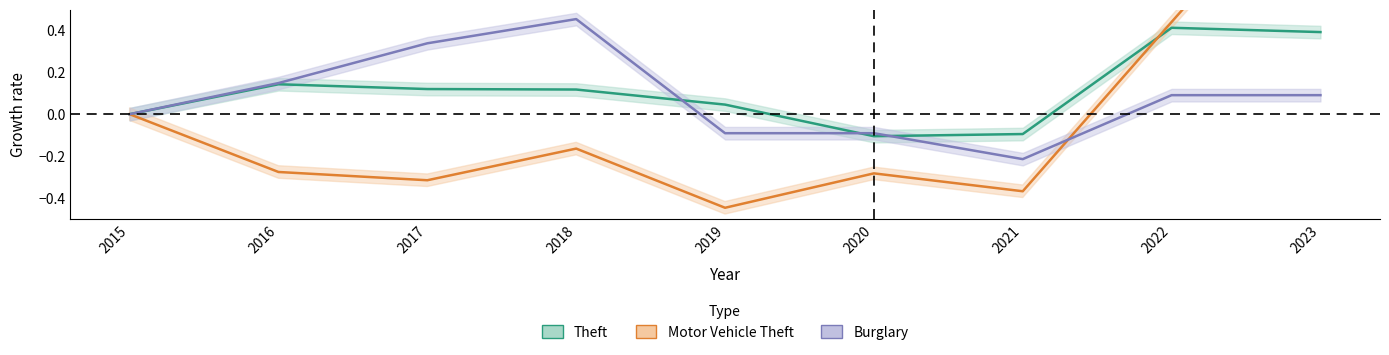

The value of Motor Vehicle Theft at 2023 is 1.9. True or false?

False